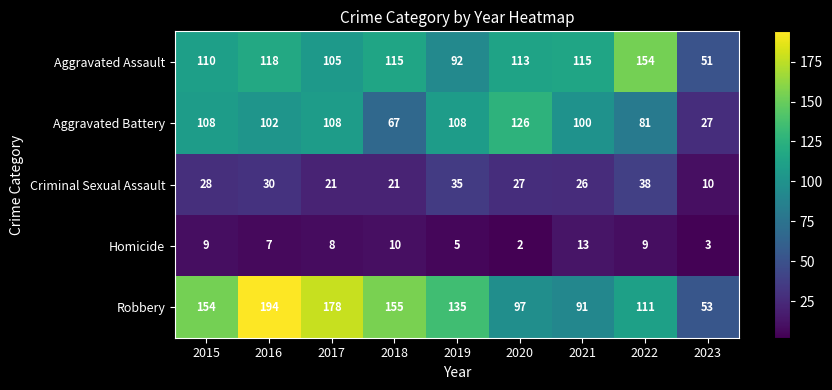

At which category is the sum across all series the highest?

2016